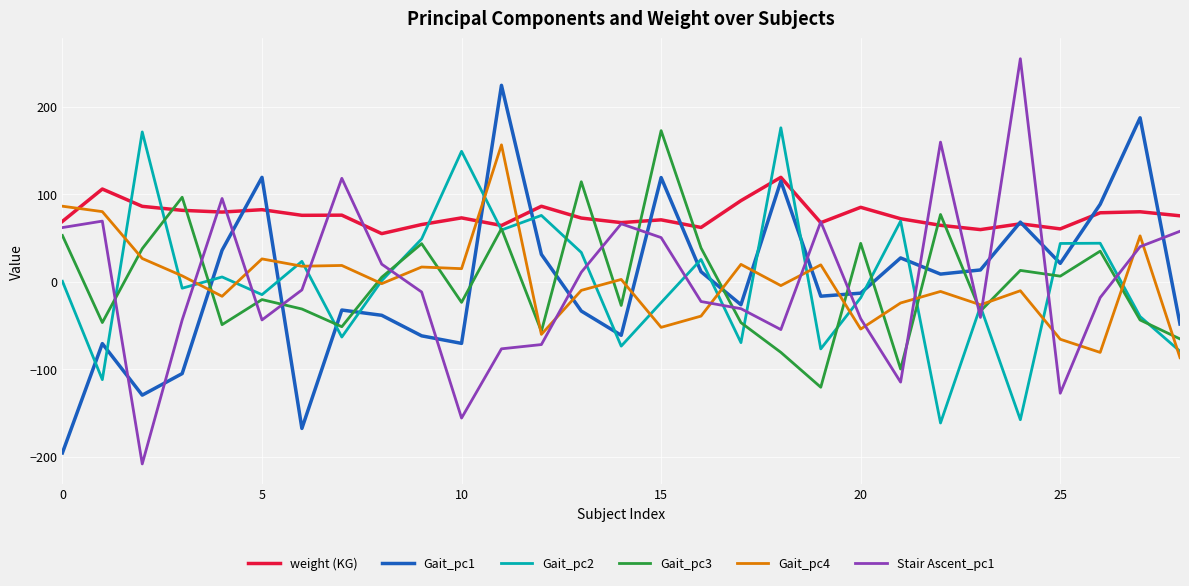

What are all the series names shown in the legend?

weight (KG), Gait_pc1, Gait_pc2, Gait_pc3, Gait_pc4, Stair Ascent_pc1